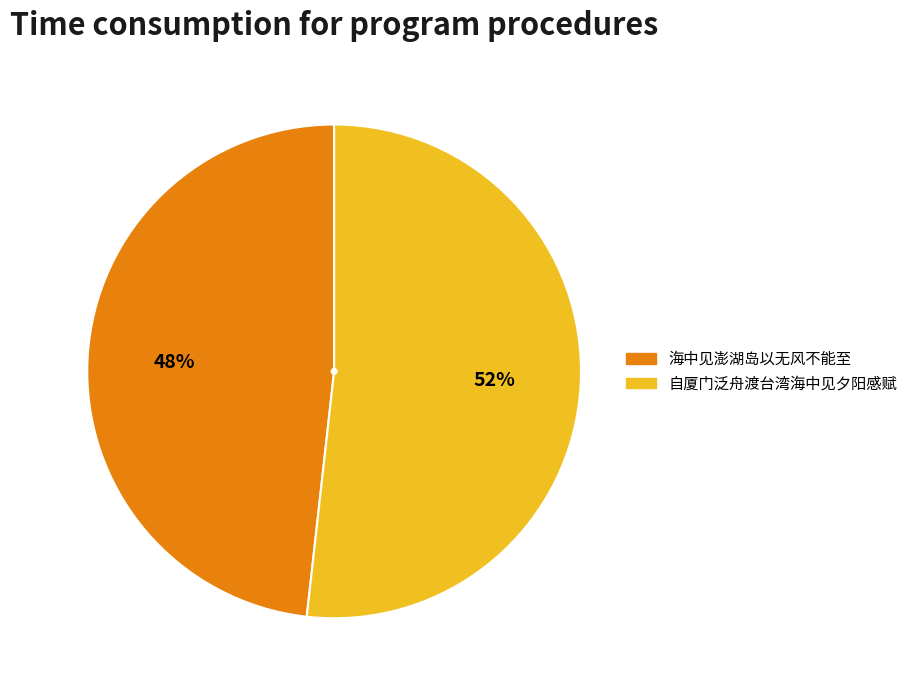

The 海中见澎湖岛以无风不能至 slice represents 48% of the pie. True or false?

True